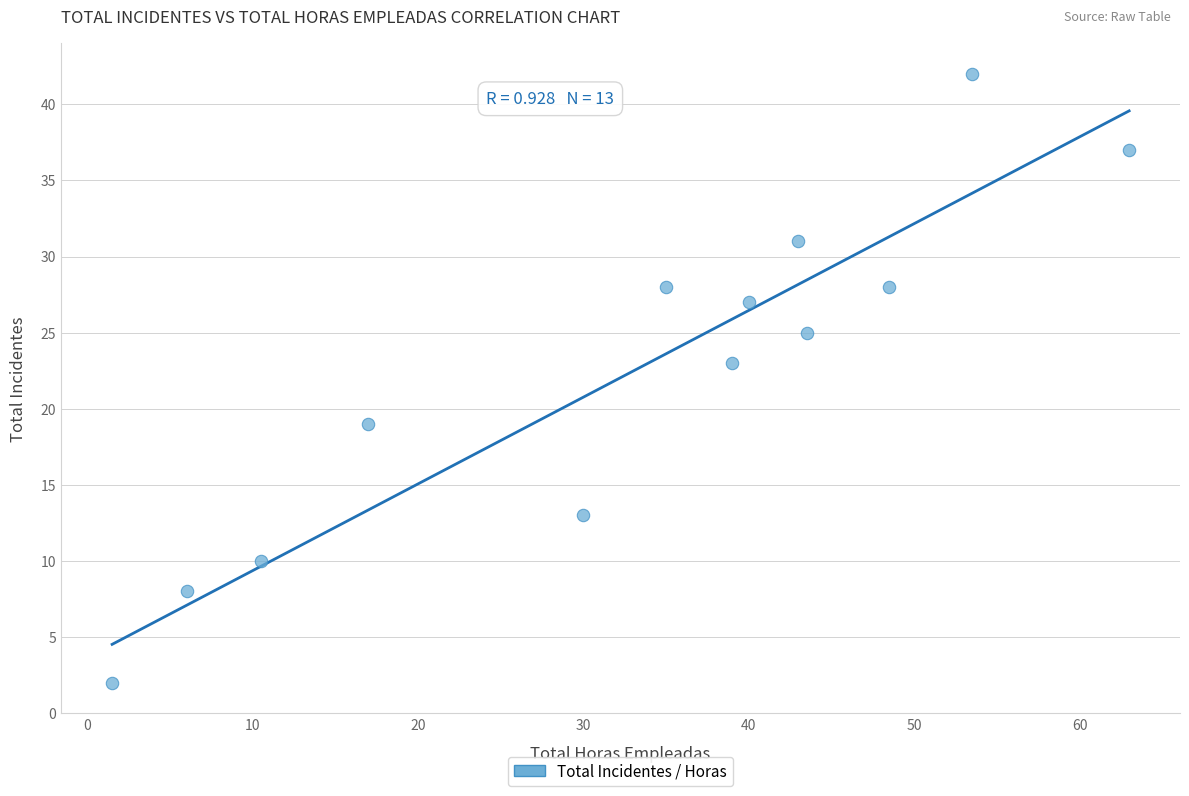

What is the range of Y values (max minus min)?

40